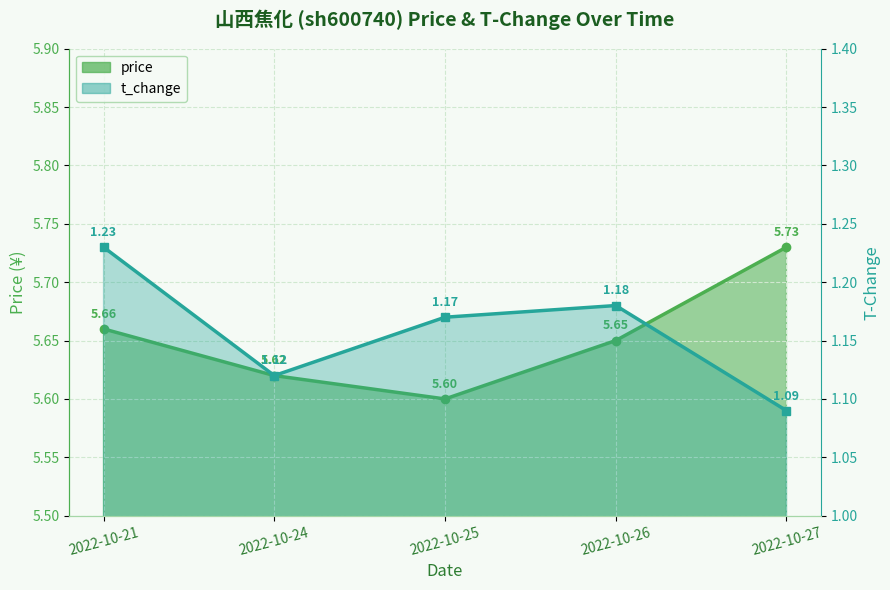

True or false: t_change and price intersect in this chart.

False